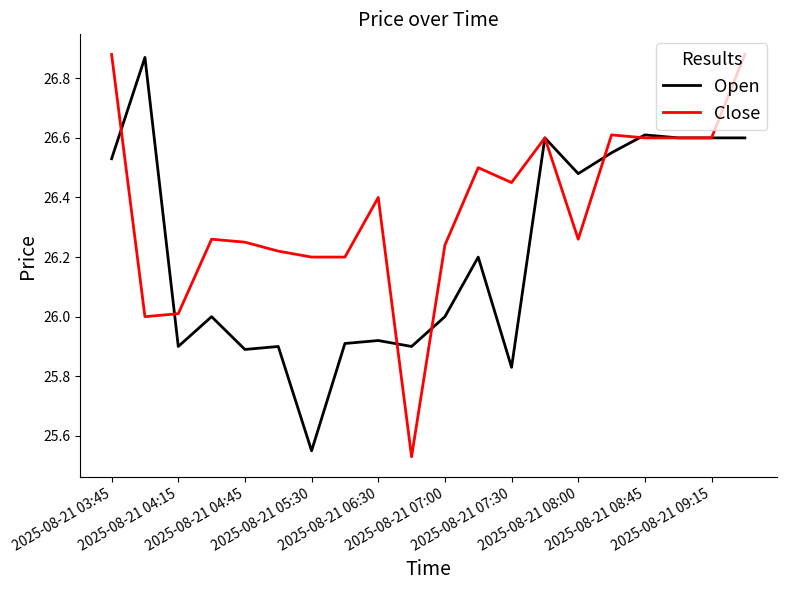

How many lines are shown in the chart?

2